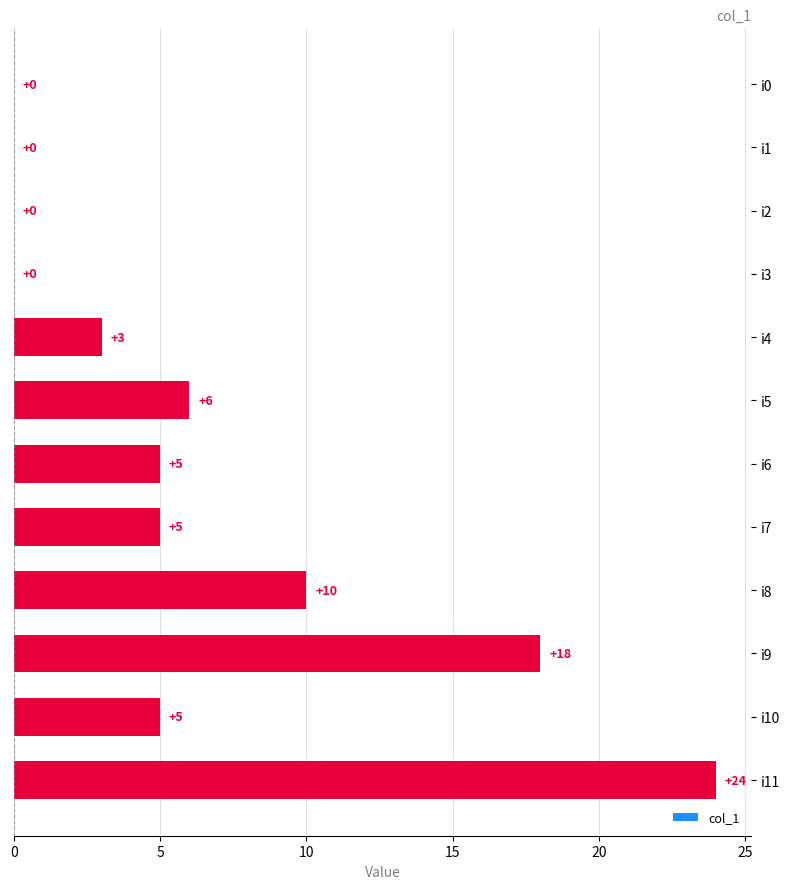

Between i11 and i2, which is larger?

i11